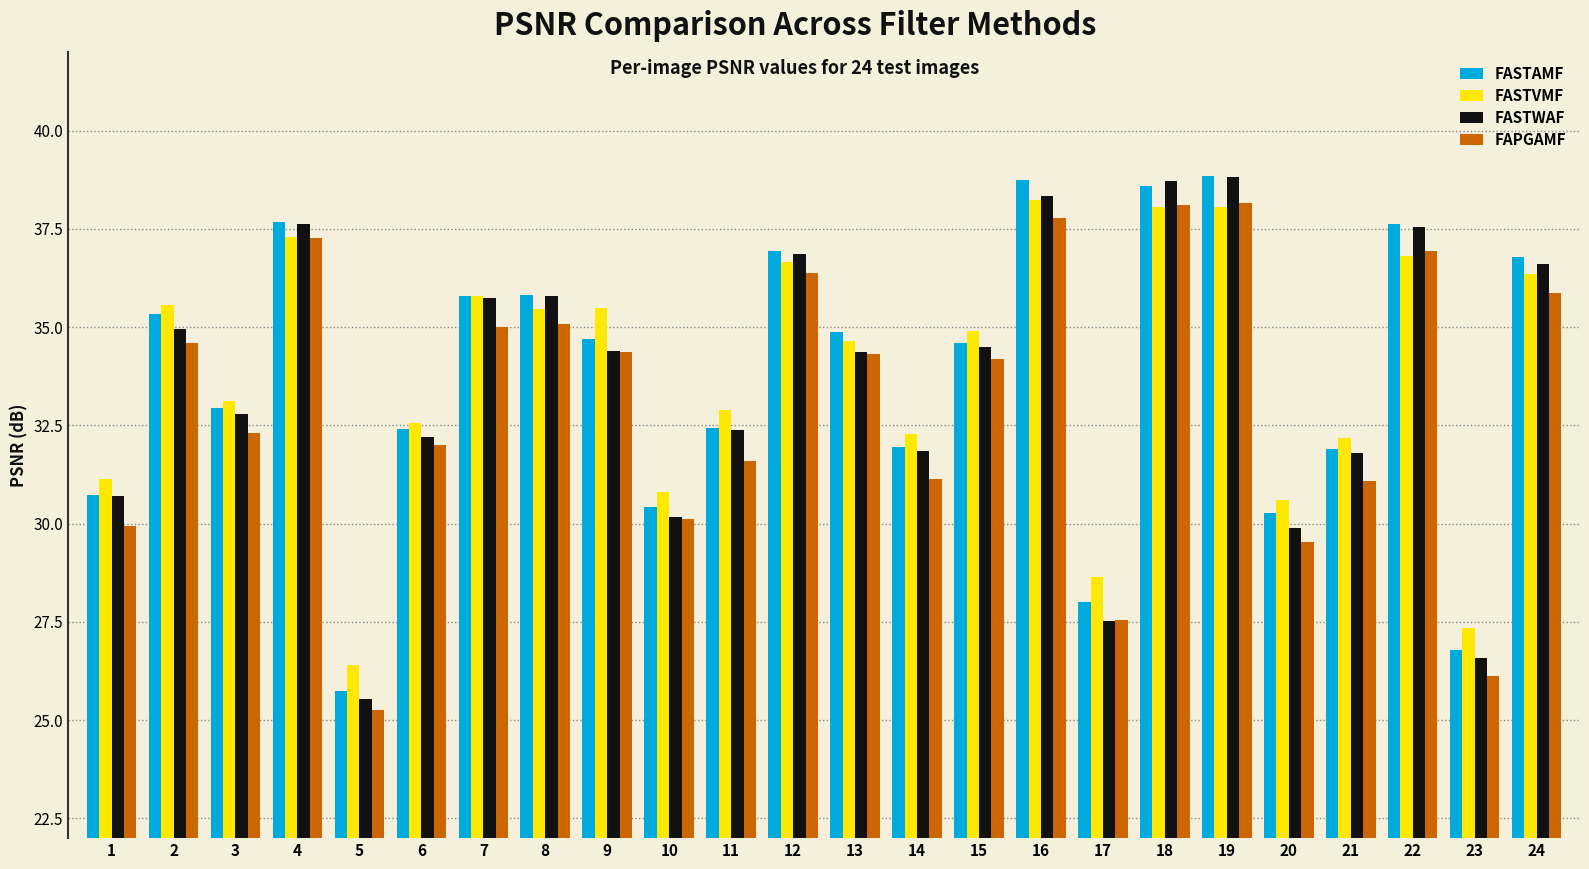

What are all the series names shown in the legend?

FASTAMF, FASTVMF, FASTWAF, FAPGAMF